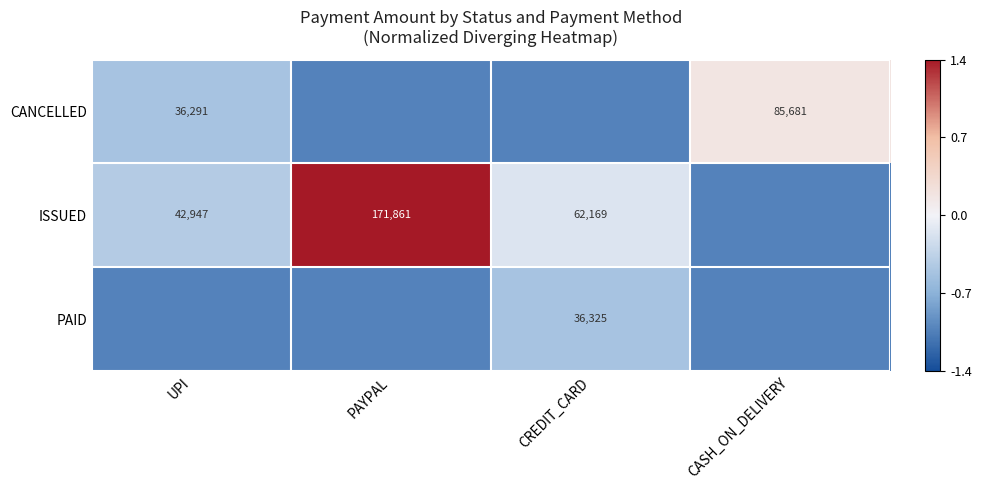

Is it true that CANCELLED equals 36291 at UPI?

True